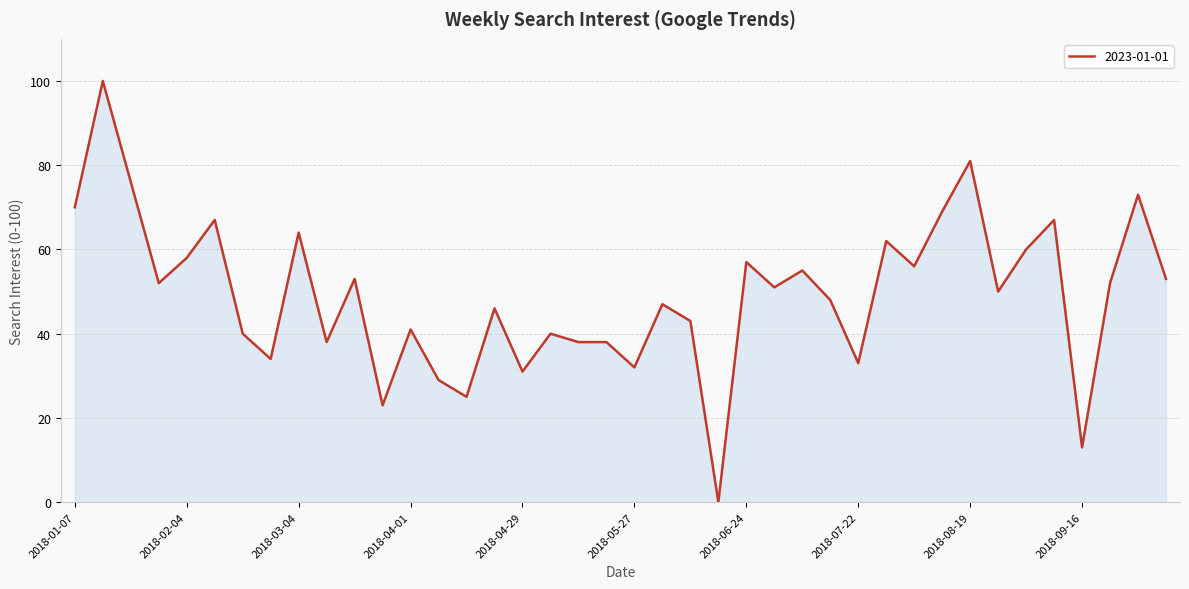

What is the maximum value shown in the chart?

100